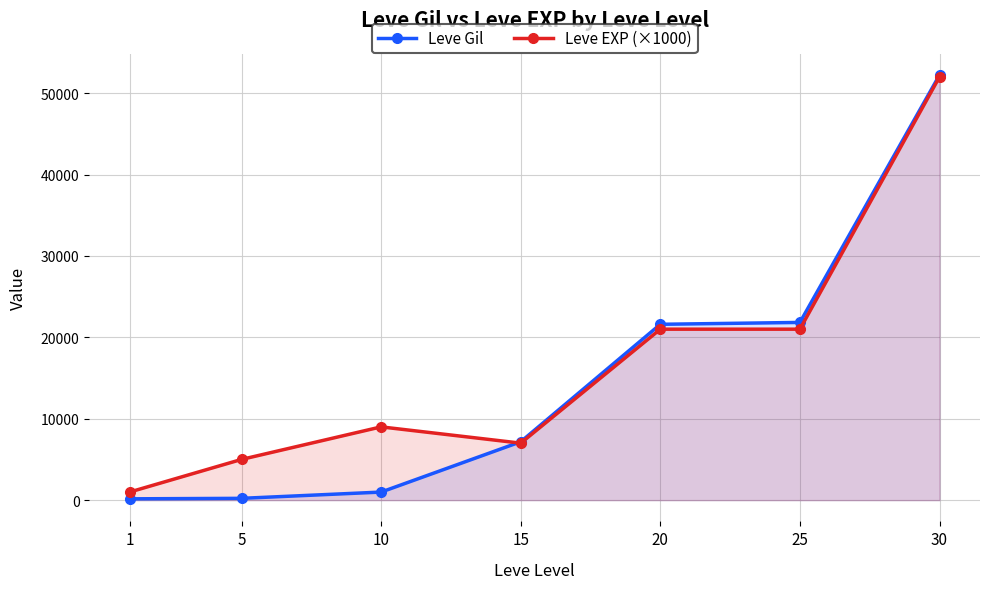

Read the Leve Gil value at 10, to the nearest 50.

1000